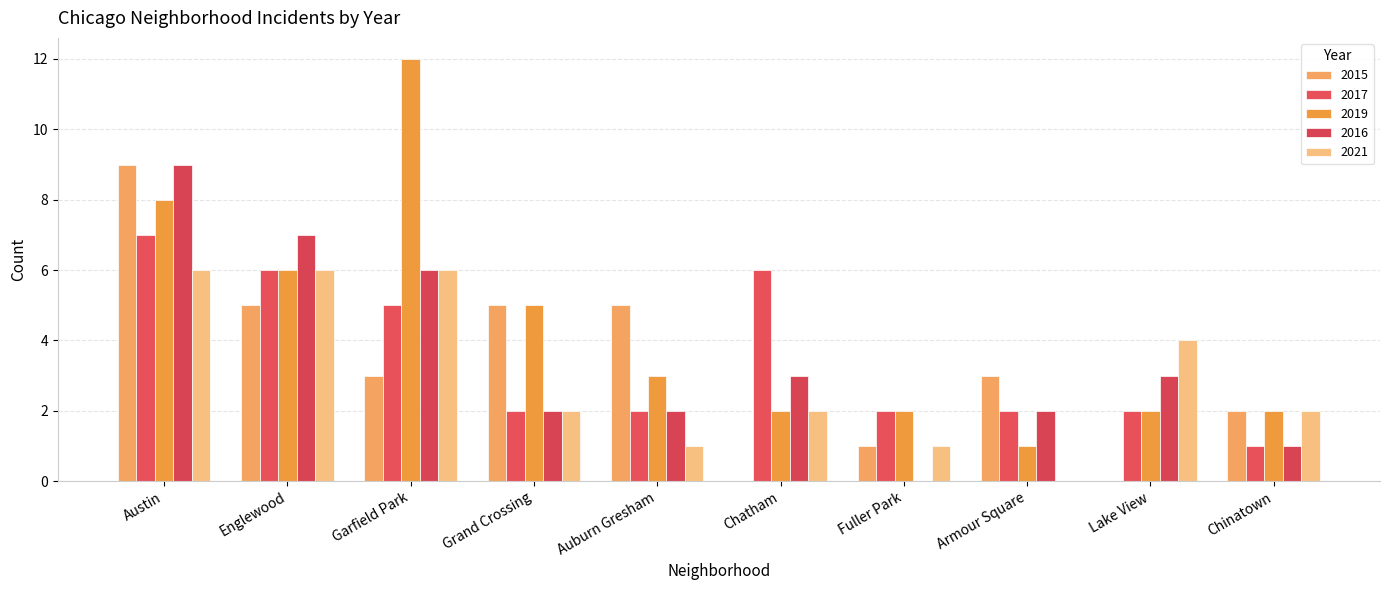

What position from the left is Englewood?

2